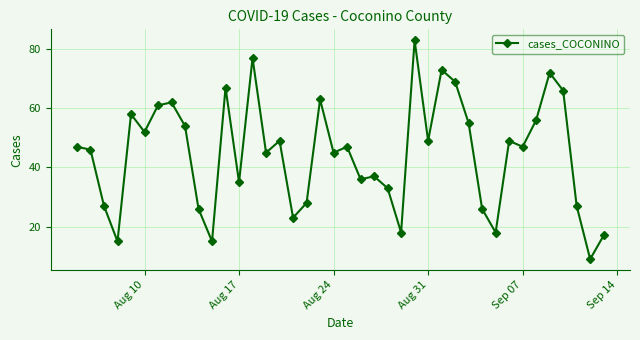

What is the difference between the maximum and minimum values?

74